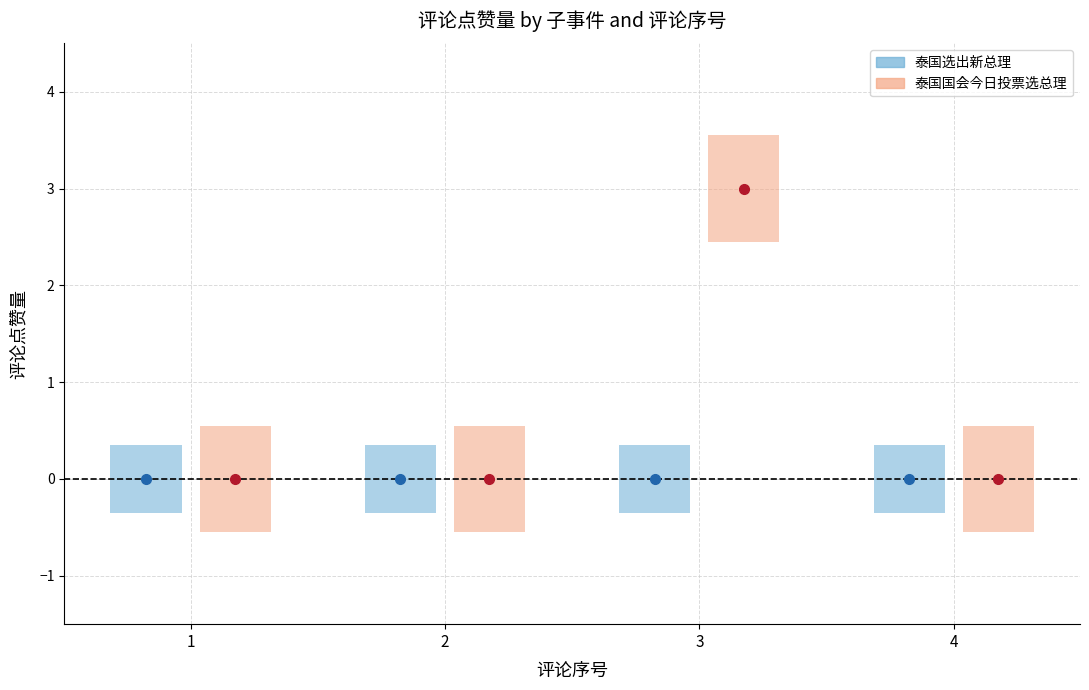

How many bars are there in total?

8